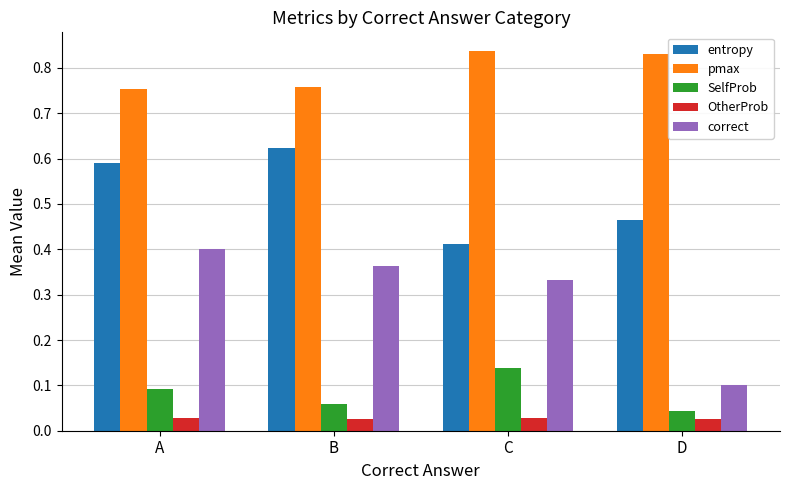

Does the chart contain stacked bars?

No